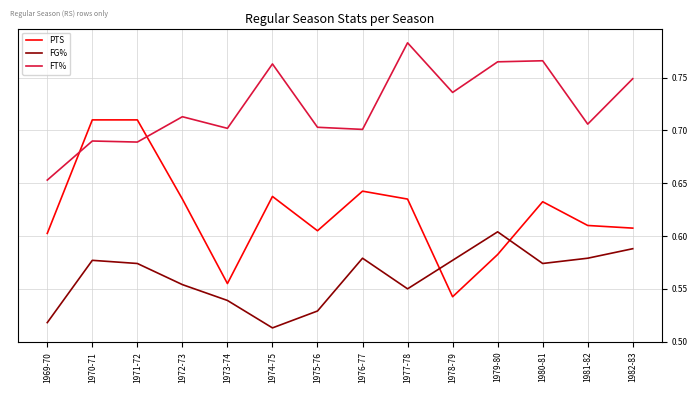

Where do FT% and PTS first cross each other?

1969-70 and 1970-71